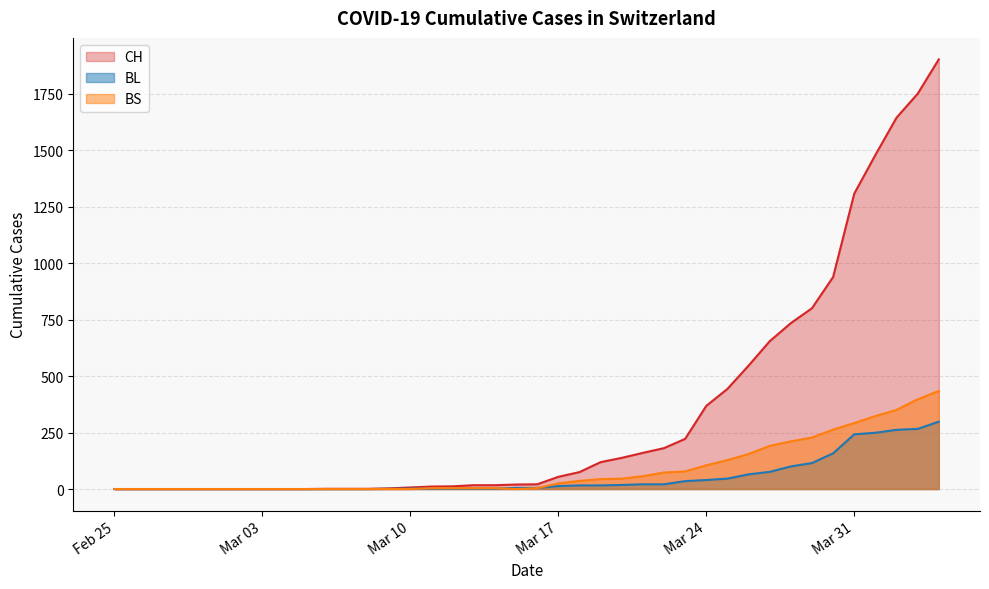

Which series has the widest spread of values?

CH